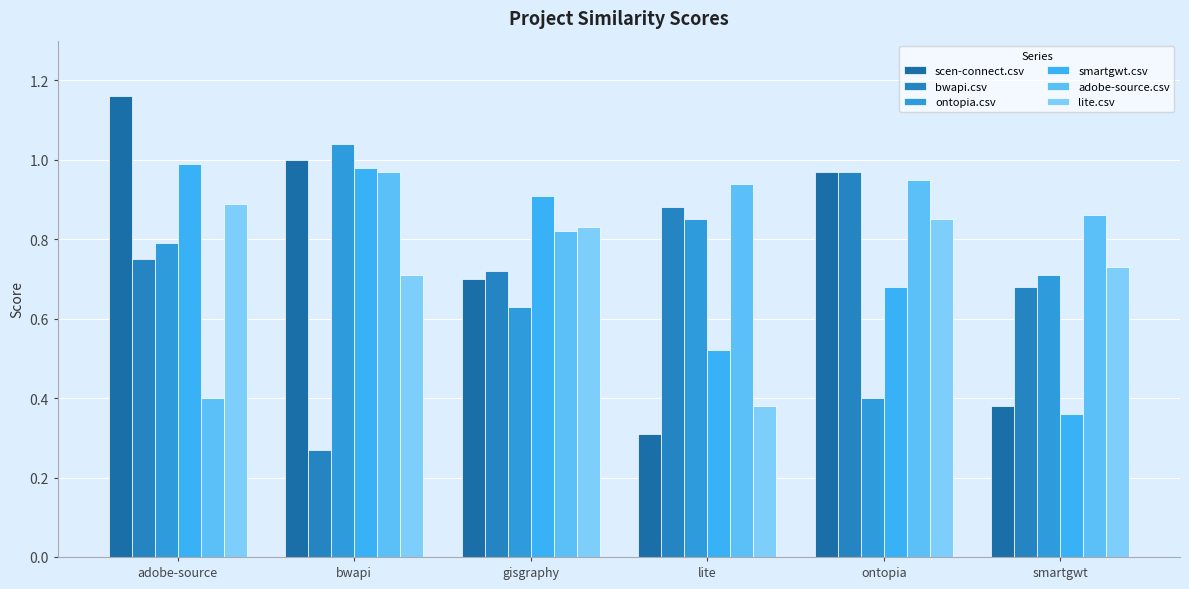

What is the sum of the scen-connect.csv values at smartgwt and gisgraphy?

1.1